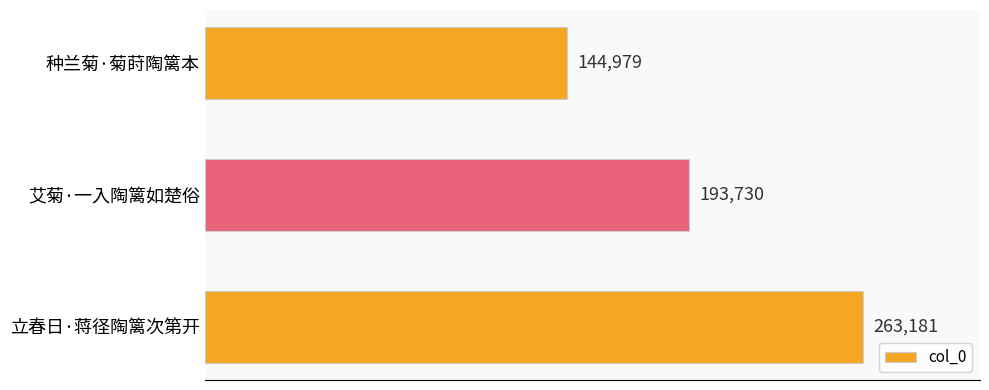

Reading top to bottom, transcribe all the data shown in this chart.

144979	193730	263181